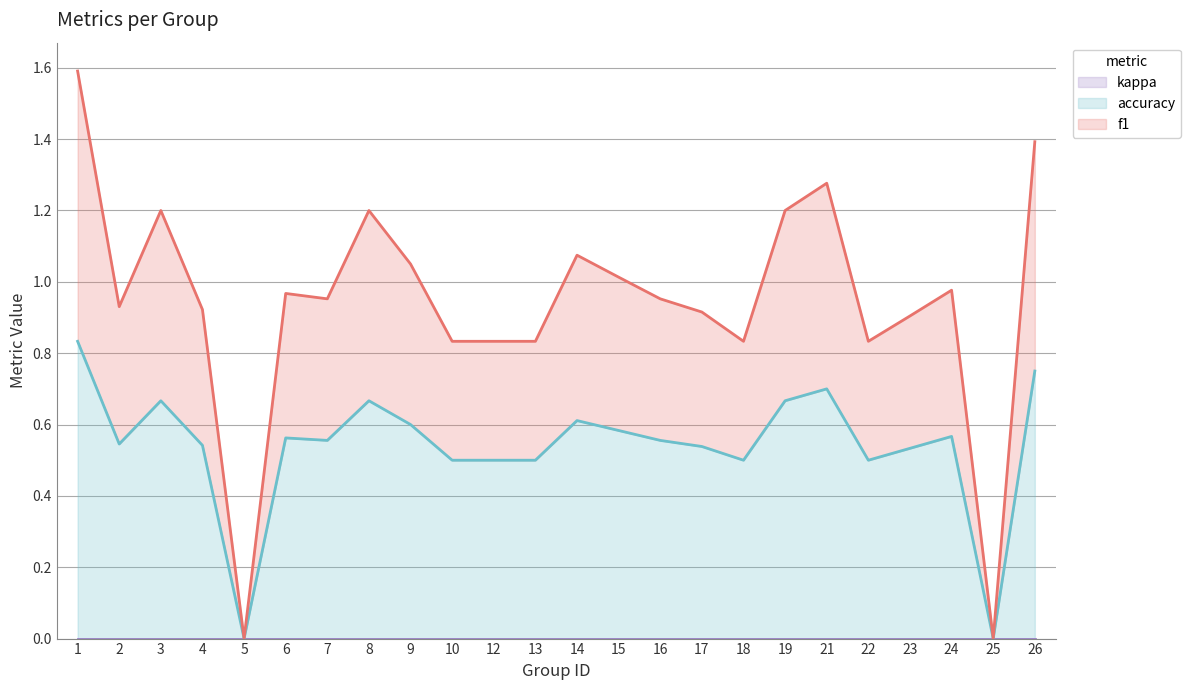

What is the total value across all series at 19?

1.2